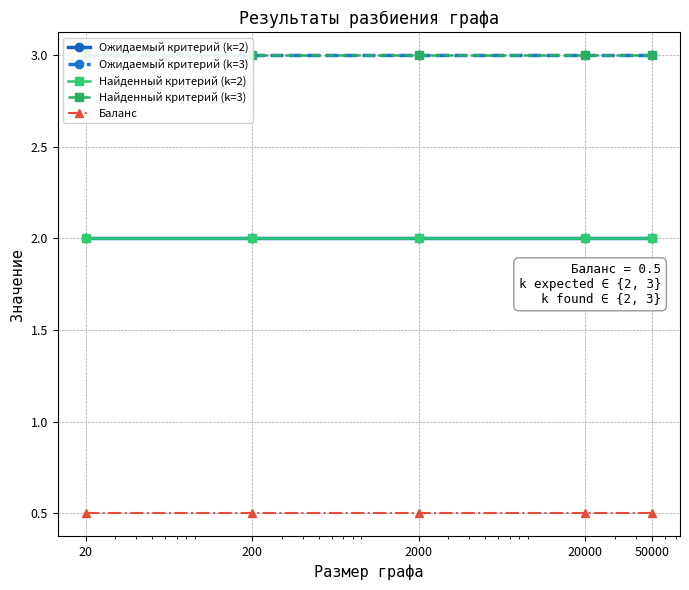

What are all the series names shown in the legend?

Ожидаемый критерий (k=2), Ожидаемый критерий (k=3), Найденный критерий (k=2), Найденный критерий (k=3), Баланс